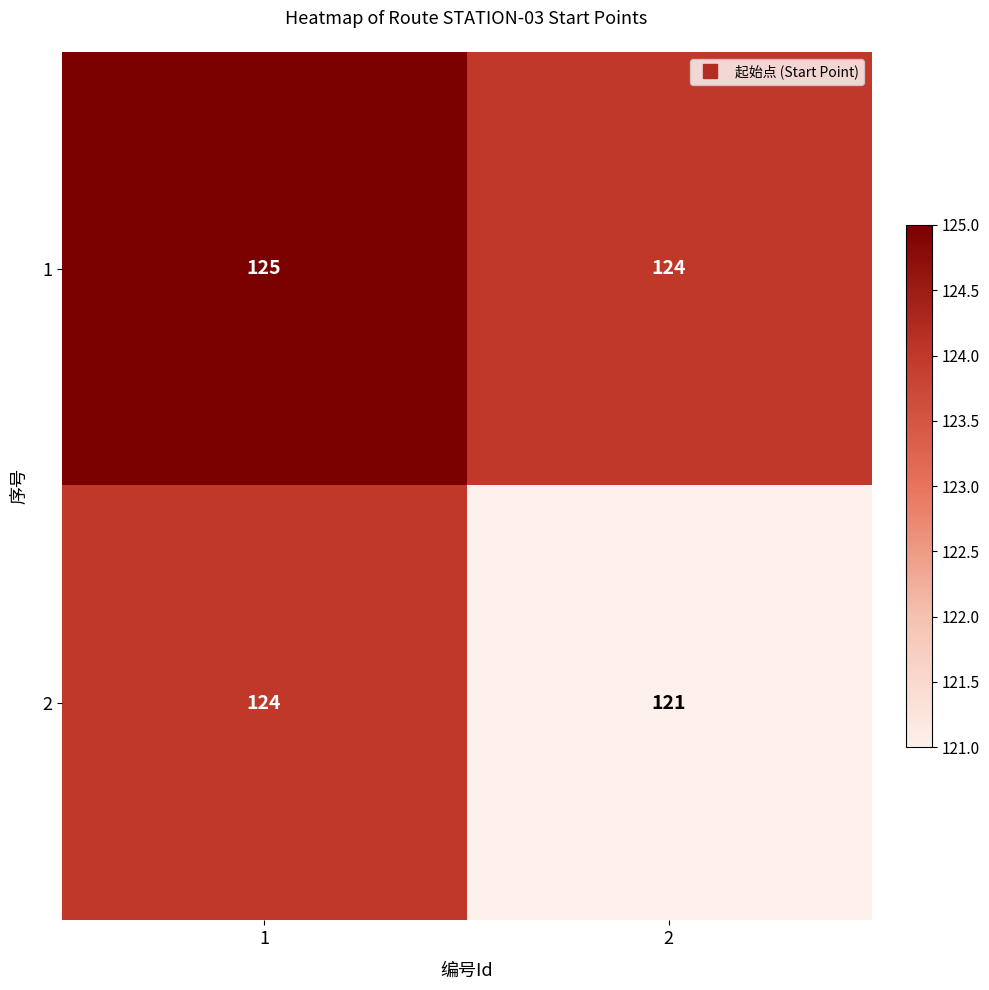

List the series in order of their peak value, lowest first.

2, 1